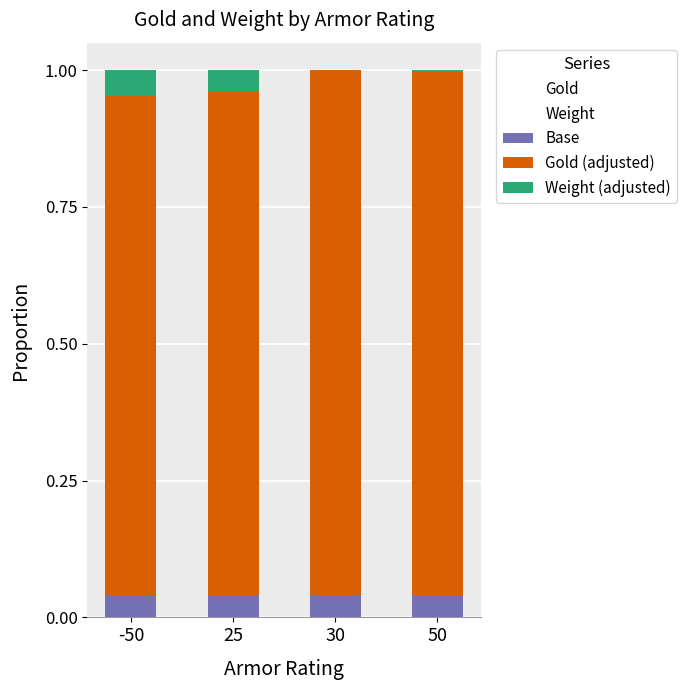

How many distinct data groups are displayed?

3